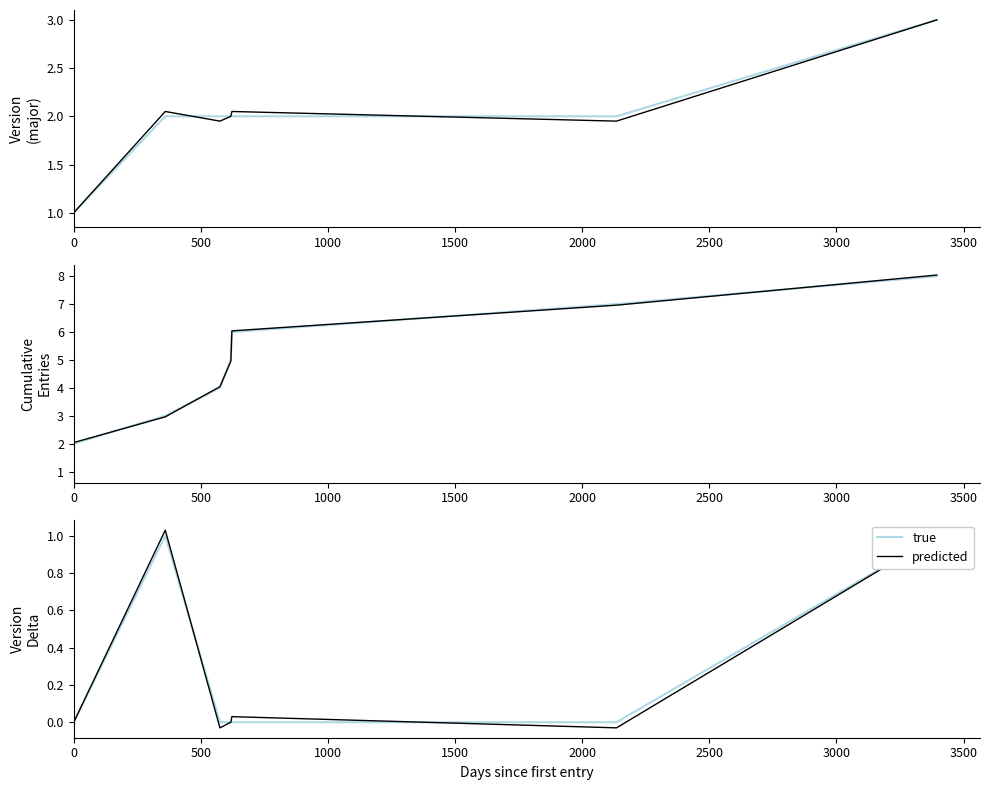

At how many categories does at least one series exceed 0?

3